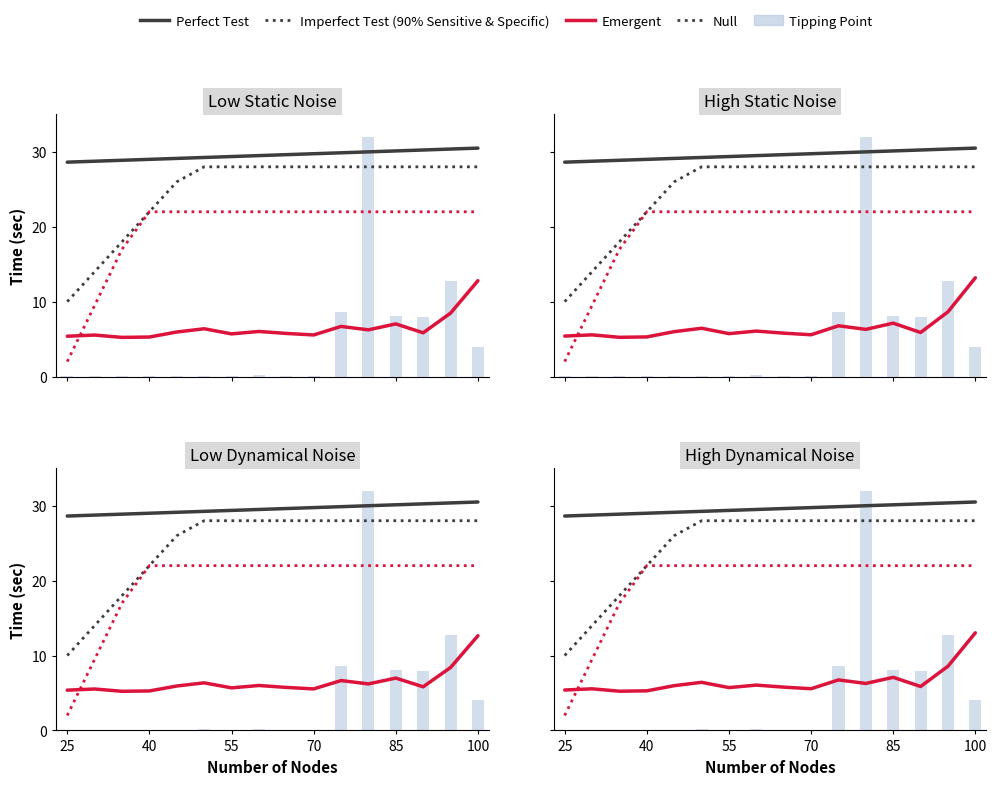

What is the maximum value shown in the chart?

32.0